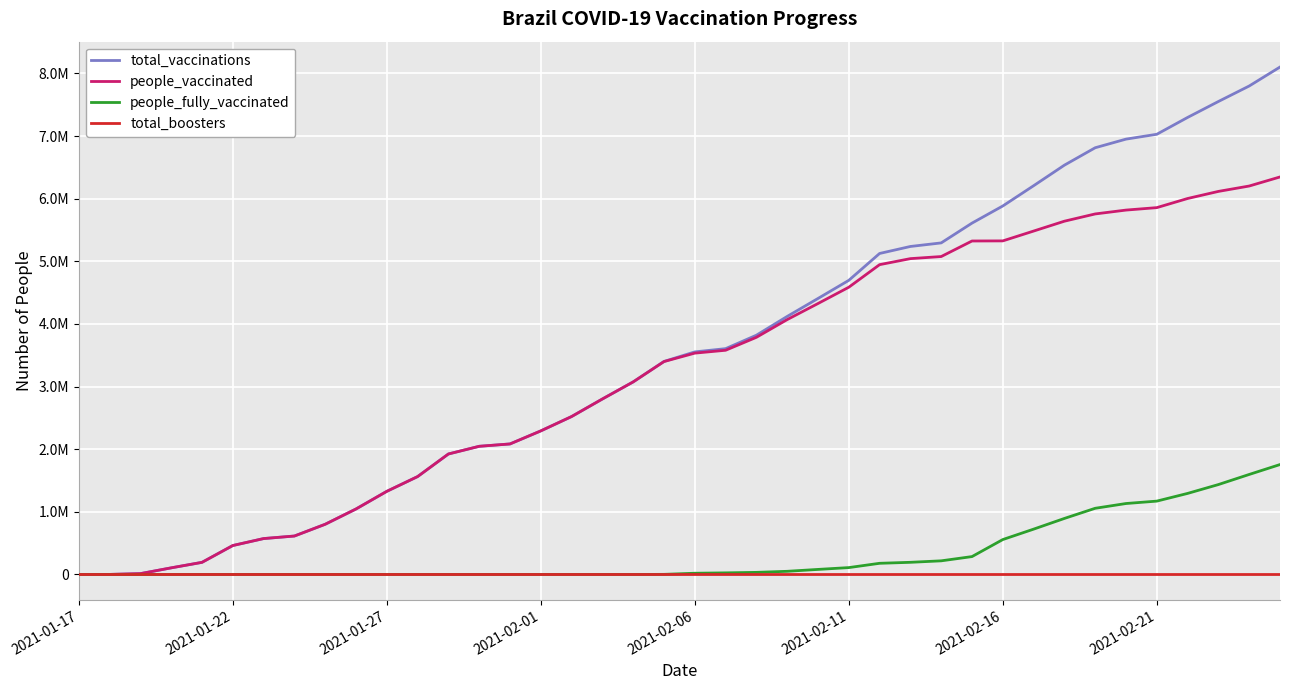

What are all the series names shown in the legend?

total_vaccinations, people_vaccinated, people_fully_vaccinated, total_boosters